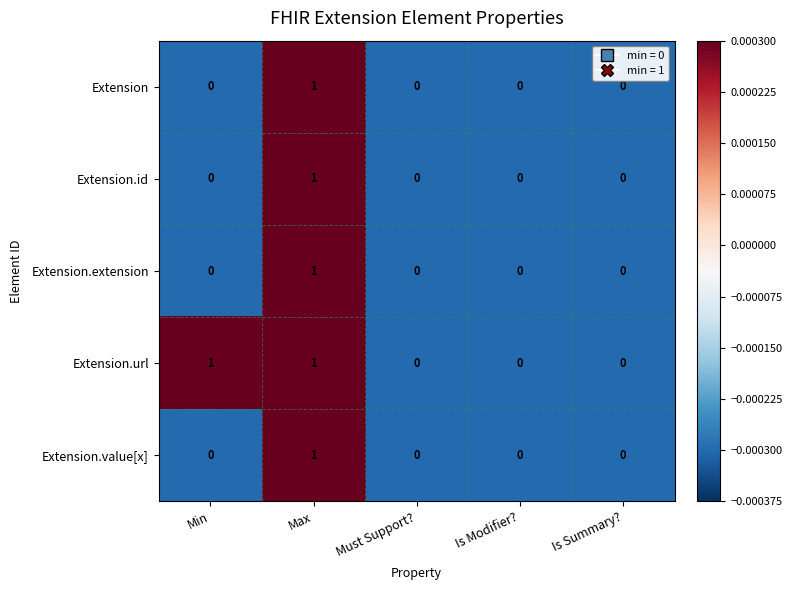

True or false: Extension.id has a value of 0 at Min.

True